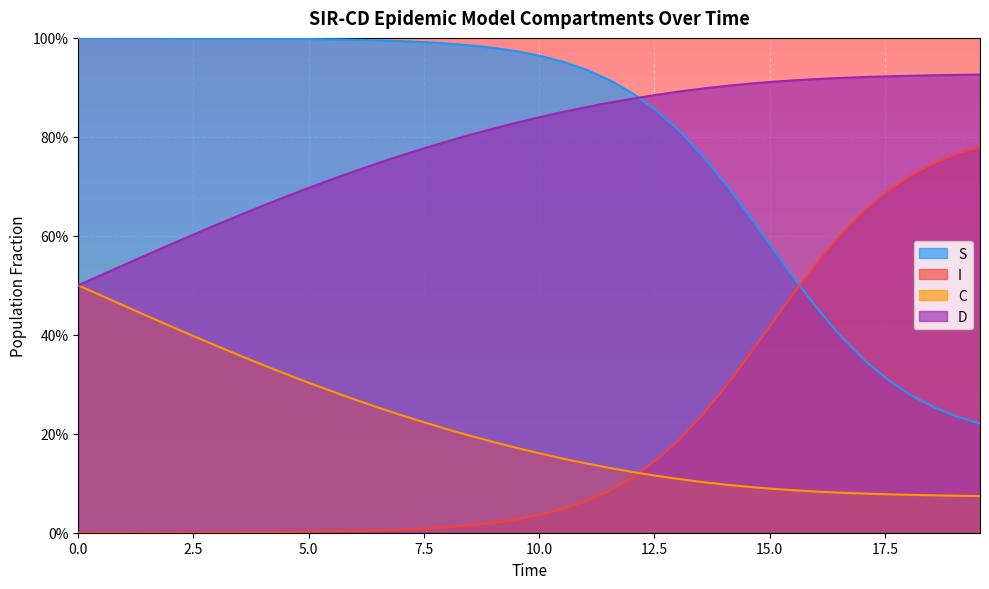

What is the greatest value displayed?

1.0